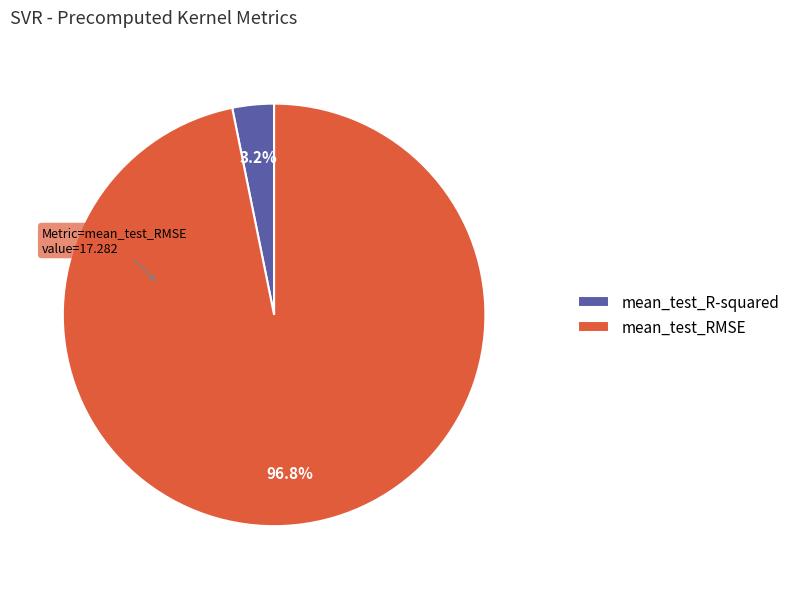

What percentage is the mean_test_R-squared slice, to the nearest percent?

3%